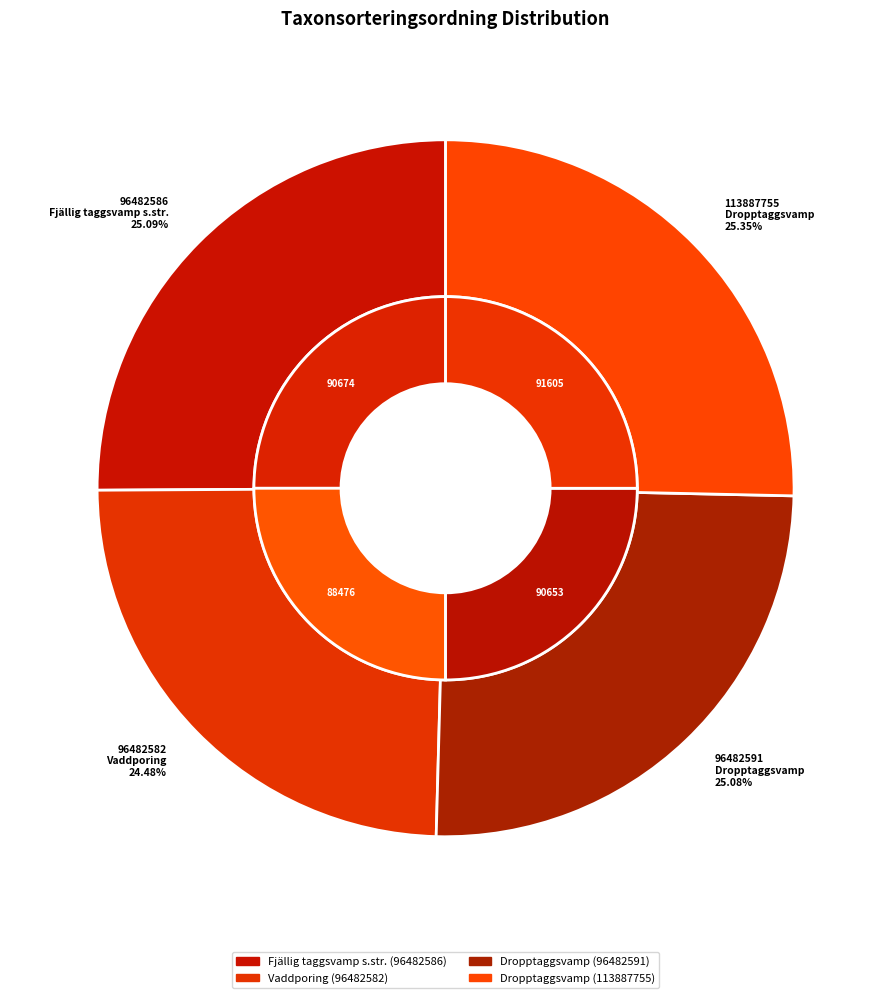

How much of the chart is everything except Dropptaggsvamp (96482591)?

74.9%